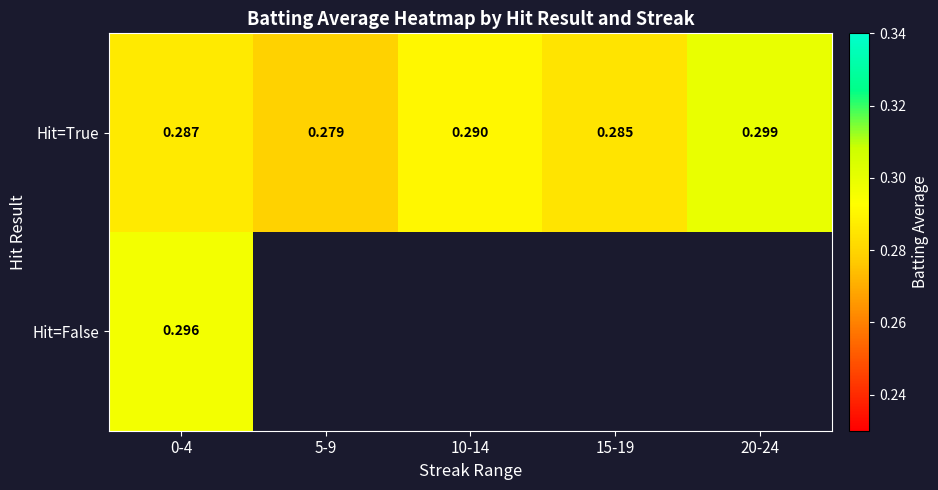

Between 0-4 and 20-24, which series saw the biggest shift?

Hit=True